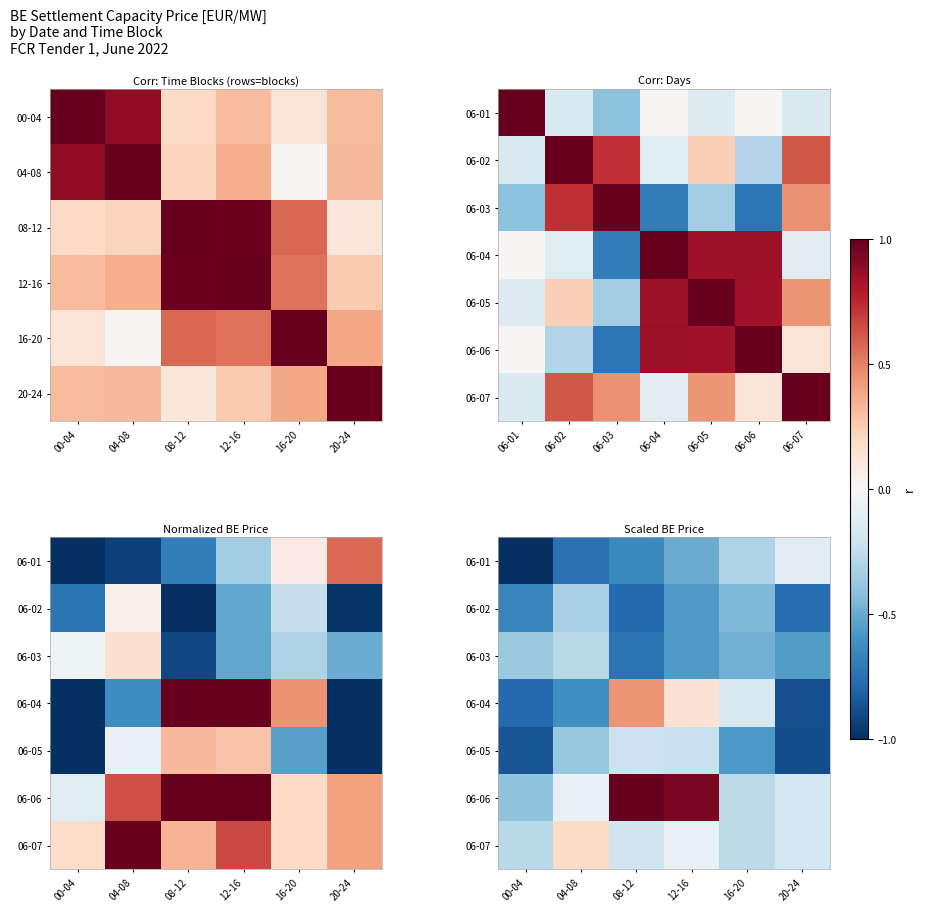

Is it true that 06-03 equals -0.1 at 00-04?

False